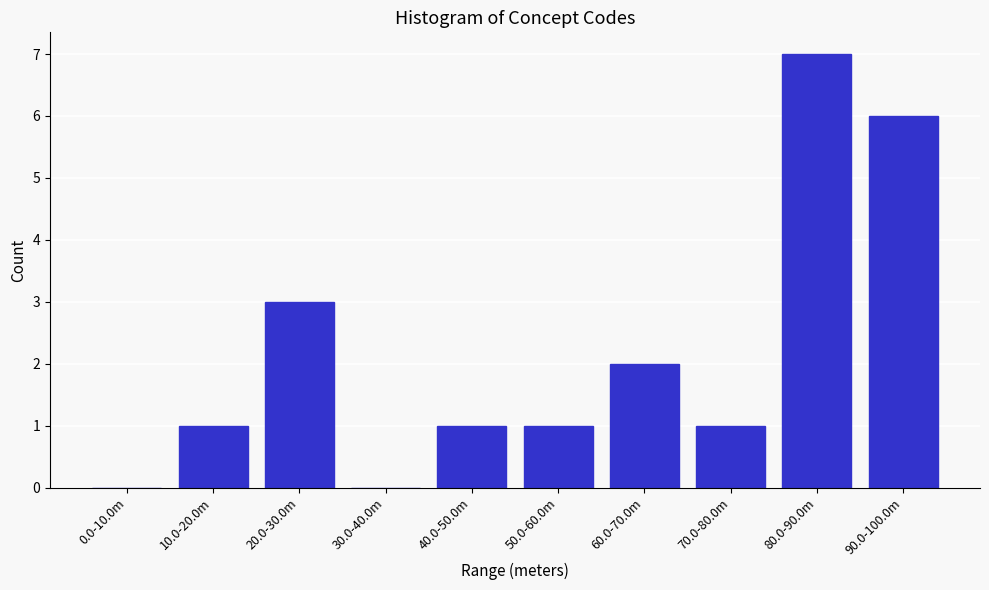

Reading left to right, extract all data points from this chart.

0.0-10.0m=0	10.0-20.0m=1	20.0-30.0m=3	30.0-40.0m=0	40.0-50.0m=1	50.0-60.0m=1	60.0-70.0m=2	70.0-80.0m=1	80.0-90.0m=7	90.0-100.0m=6